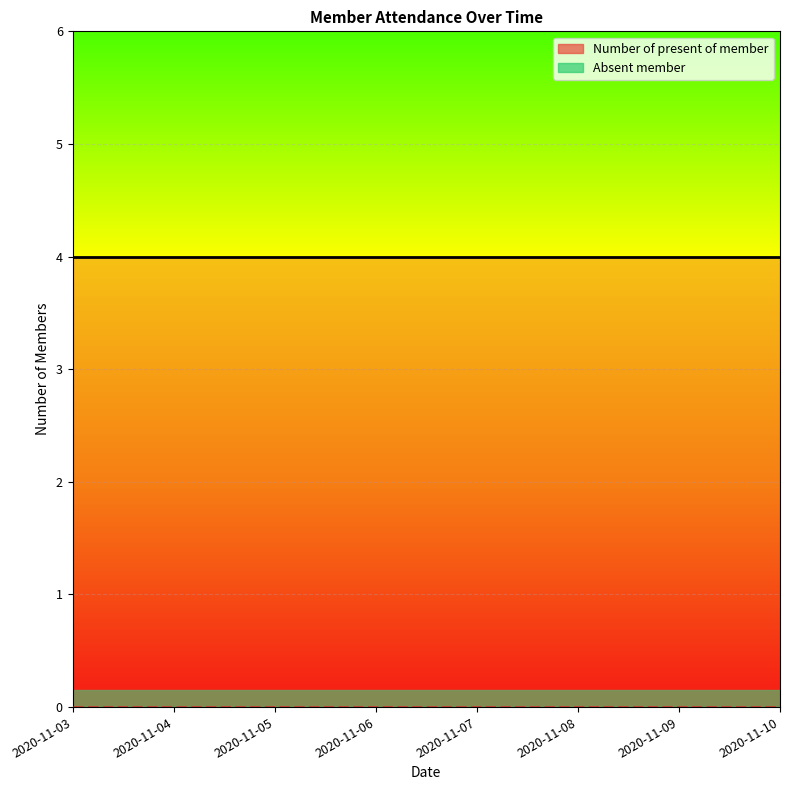

Between 2020-11-03 and 2020-11-08, which is larger?

2020-11-03